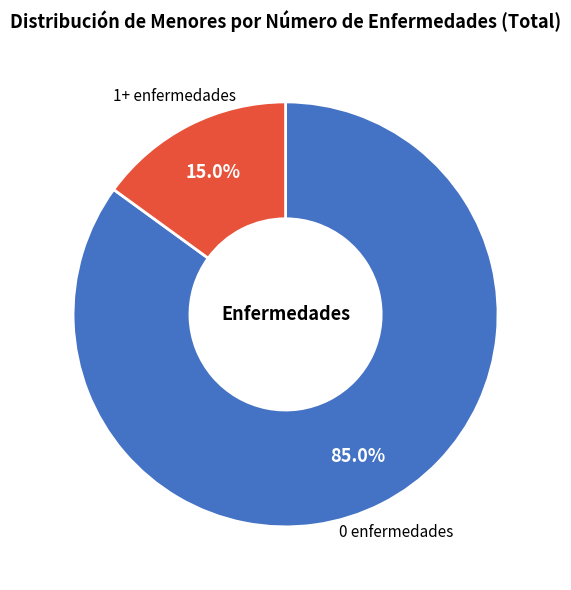

Is it true that 0 enfermedades is 97% of the pie?

False